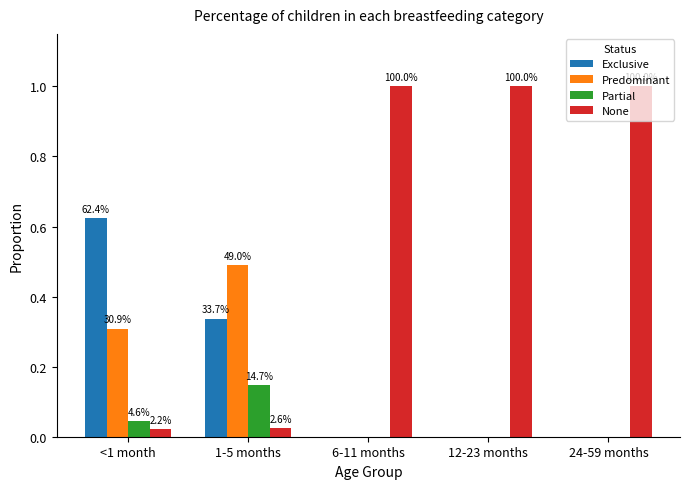

The Predominant series shows 0.0 at 6-11 months. True or false?

True